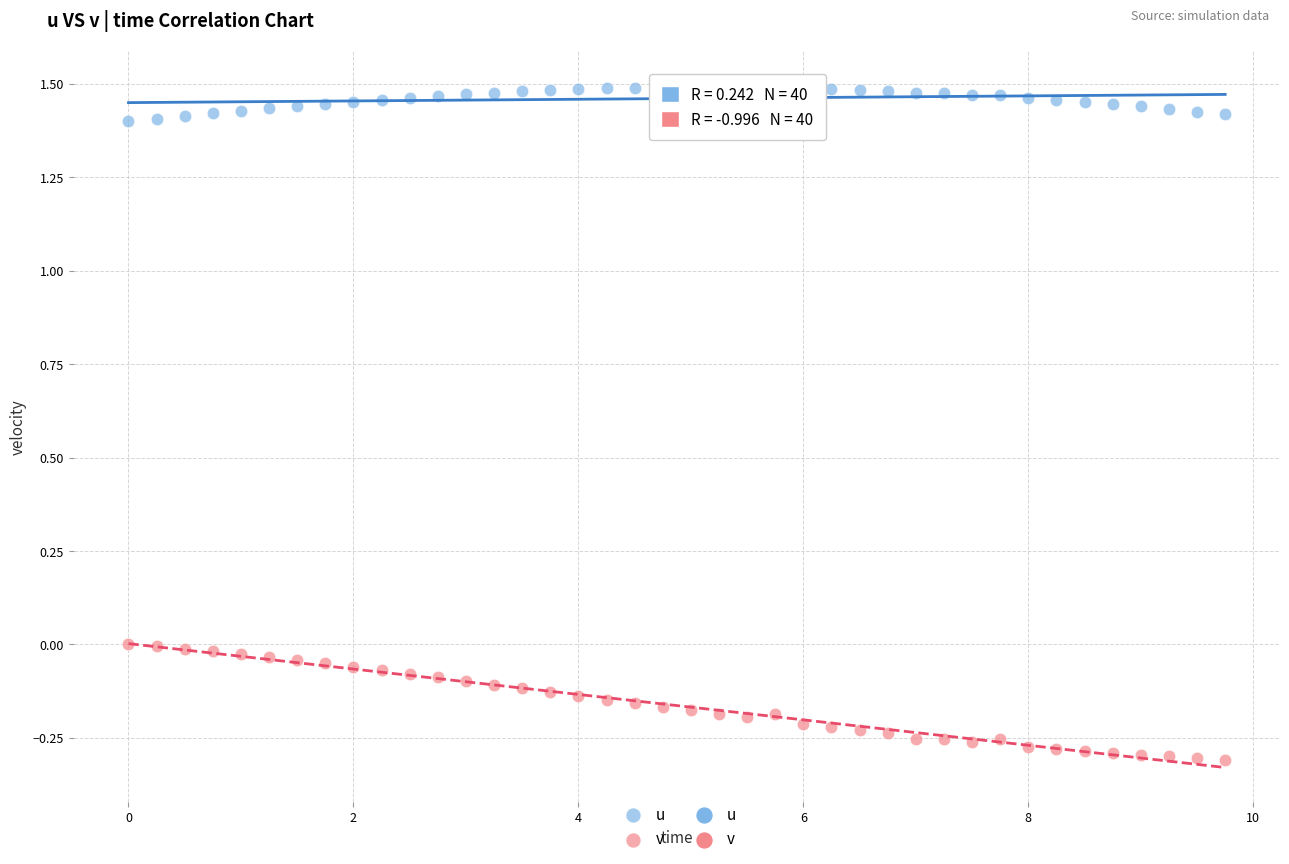

Which series has the largest Y range (max minus min)?

v